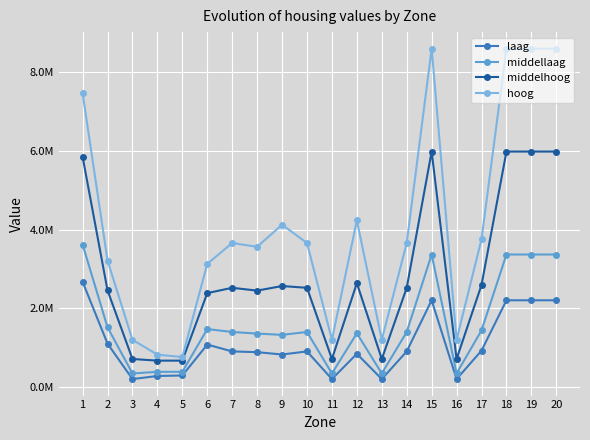

At which label does laag first exceed 899132?

1